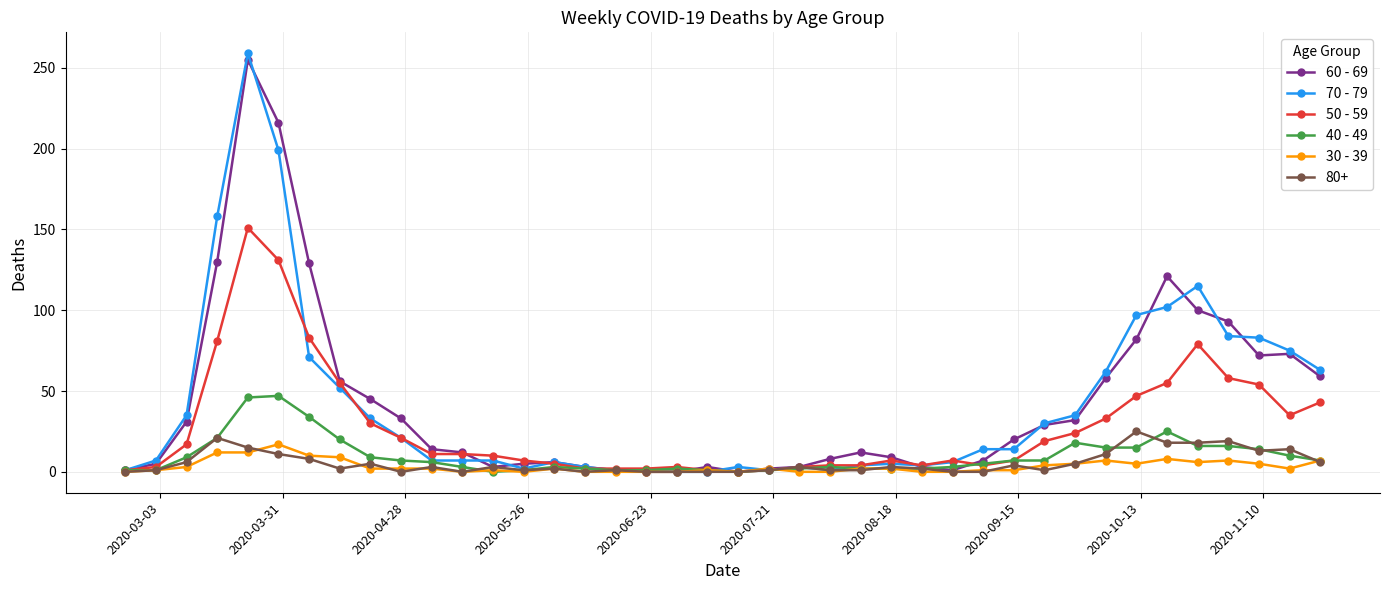

At how many categories does at least one series exceed 89?

8